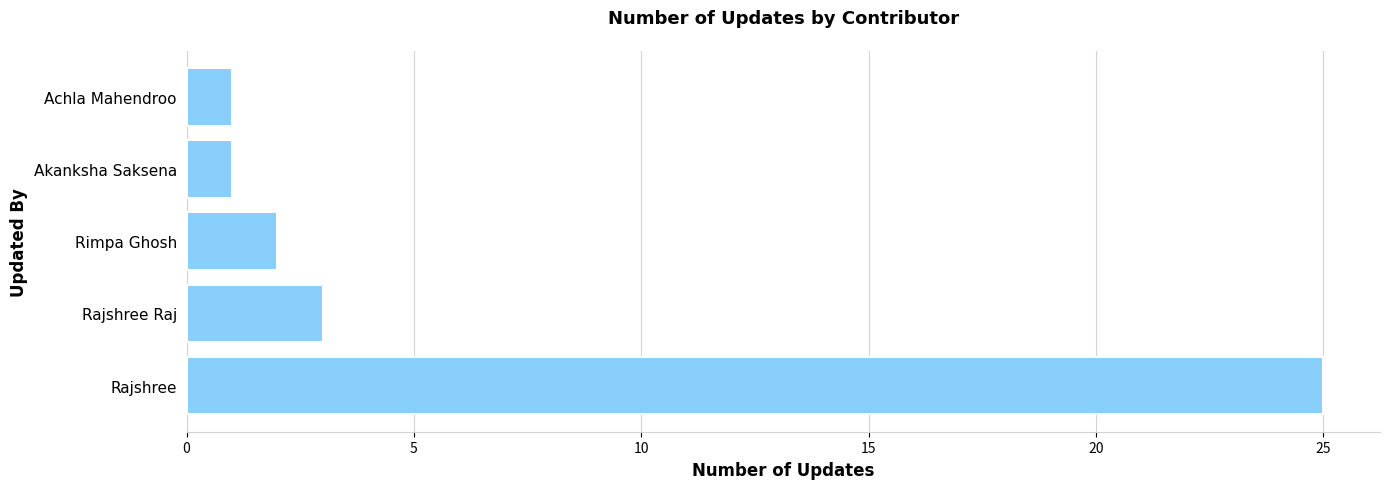

Reading bottom to top, what are all the values shown in this chart?

Rajshree=25	Rajshree Raj=3	Rimpa Ghosh=2	Akanksha Saksena=1	Achla Mahendroo=1